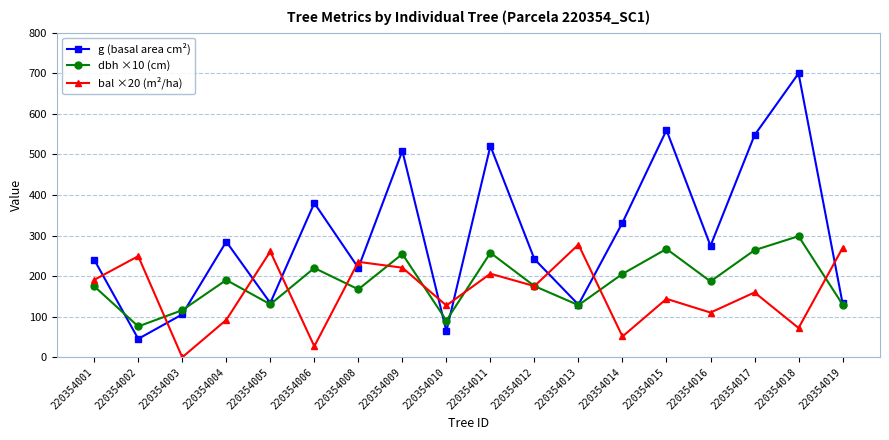

How many intersections are there between bal ×20 (m²/ha) and g (basal area cm²)?

11